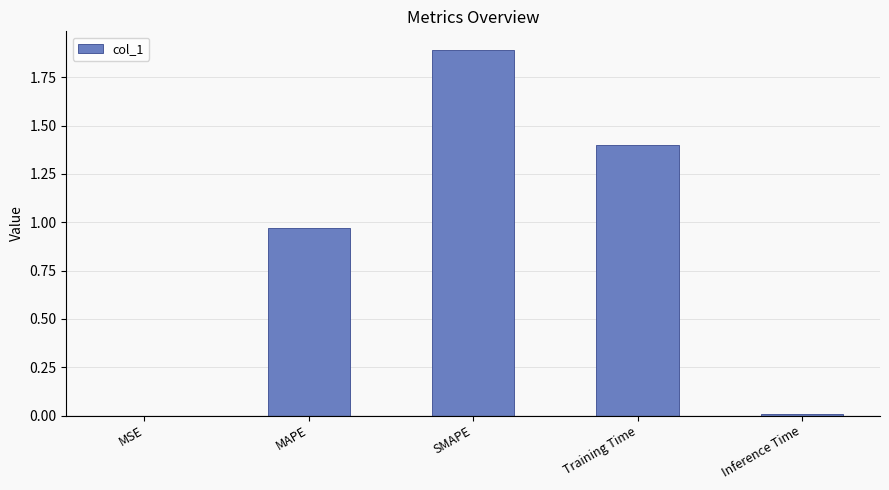

What is the greatest value displayed?

1.9